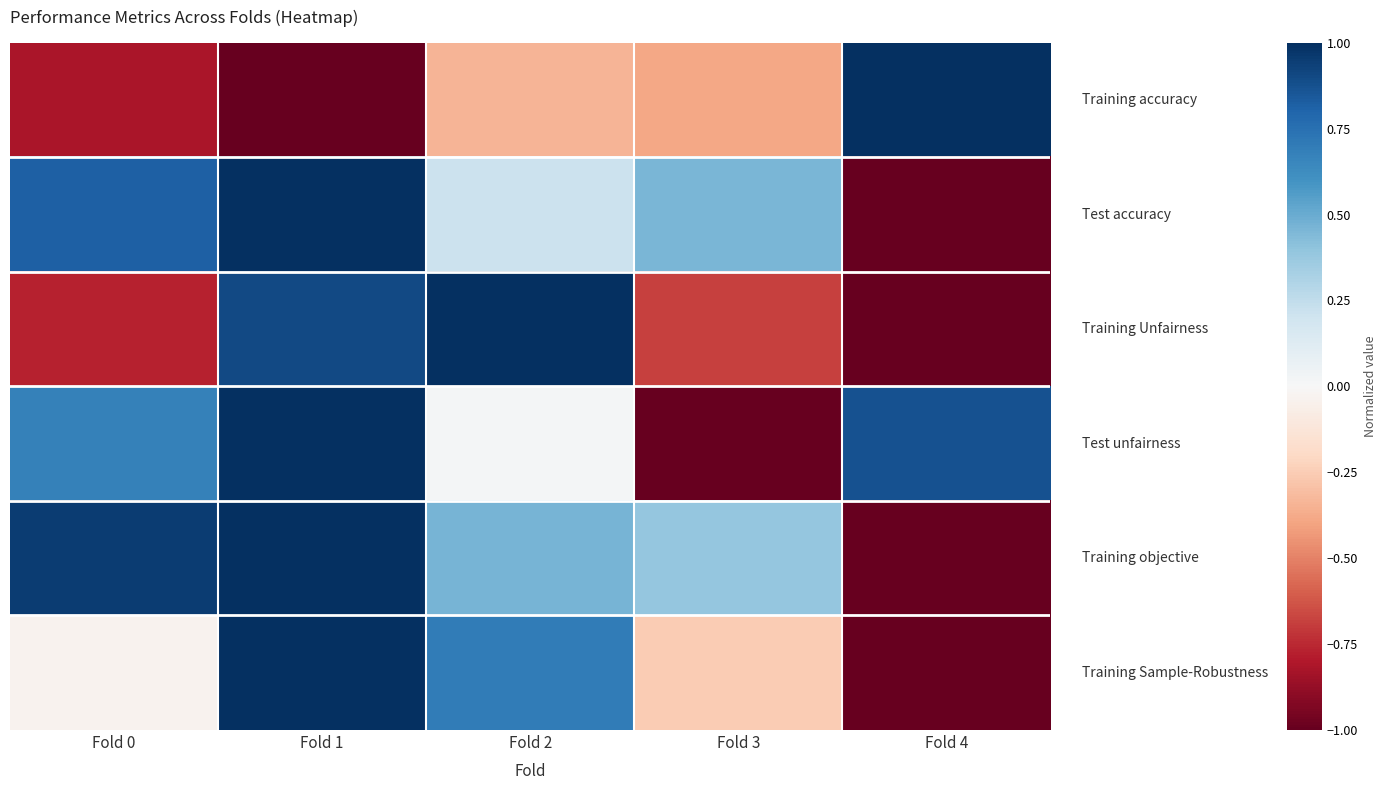

At which category is the sum across all series the highest?

Fold 1